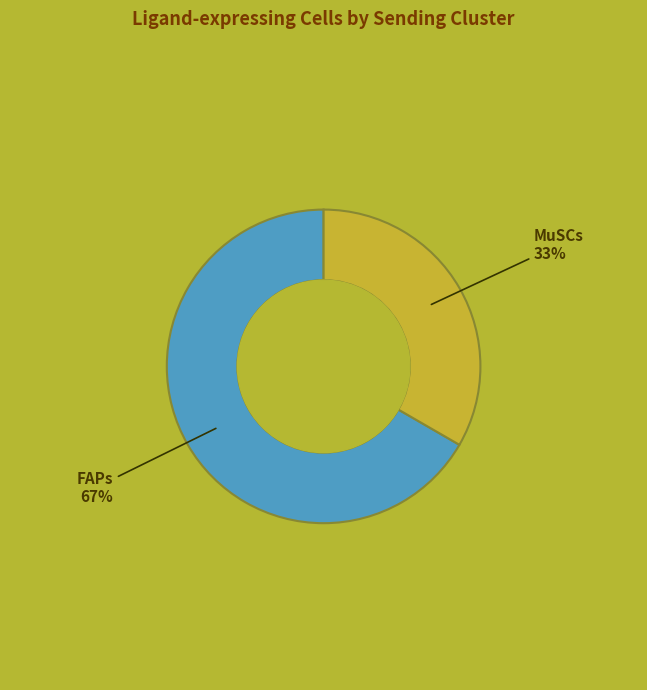

To the nearest percent, what is the average slice percentage?

50%